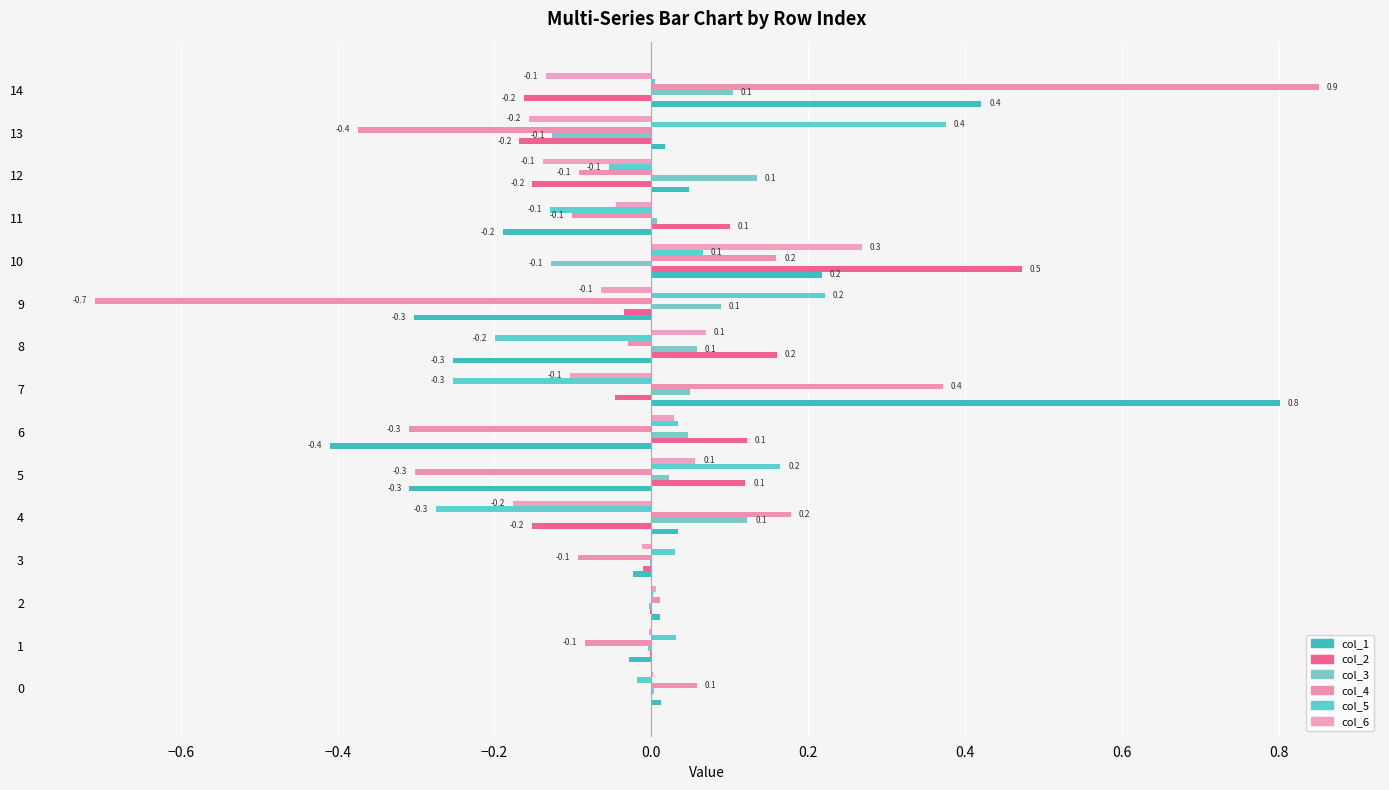

At how many categories does at least one series exceed 0?

15